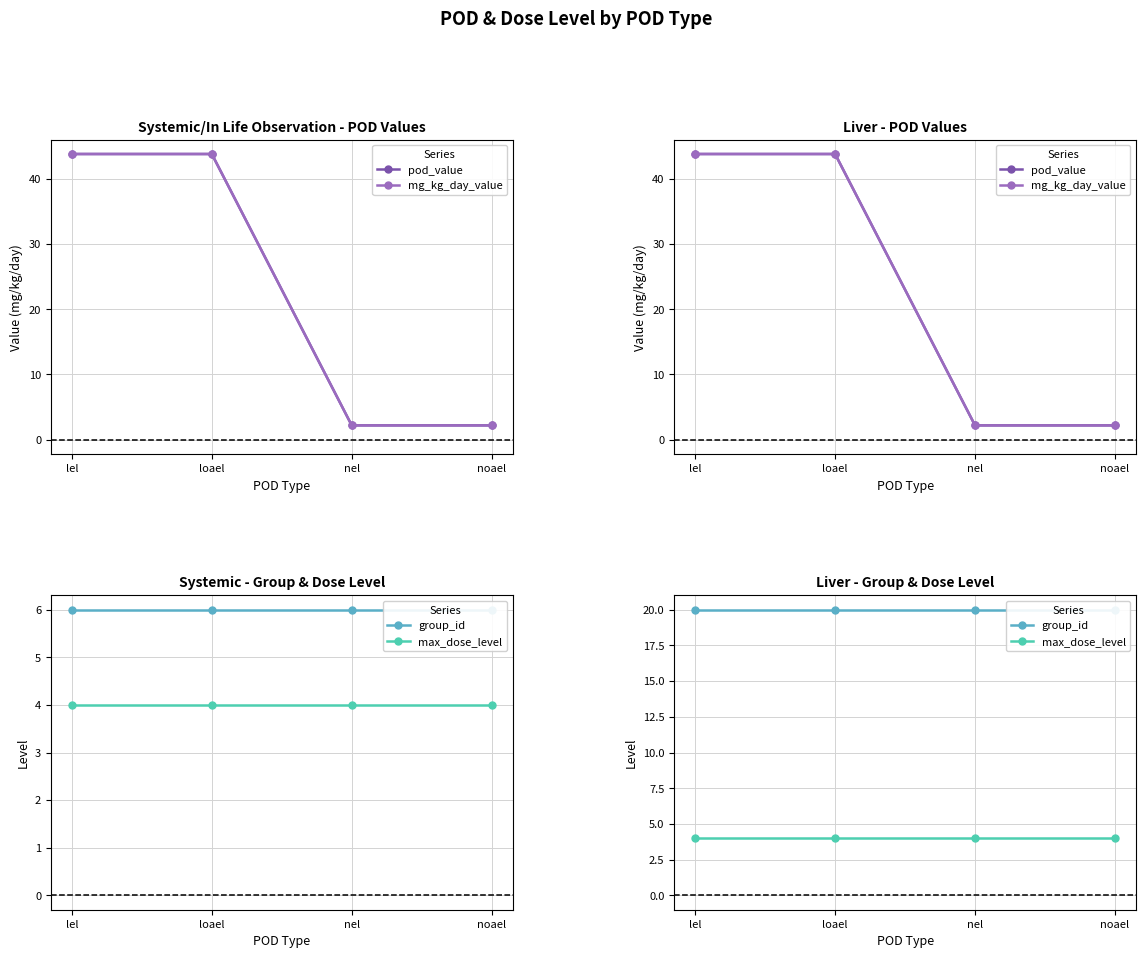

What are all the series names shown in the legend?

pod_value, mg_kg_day_value, group_id, max_dose_level